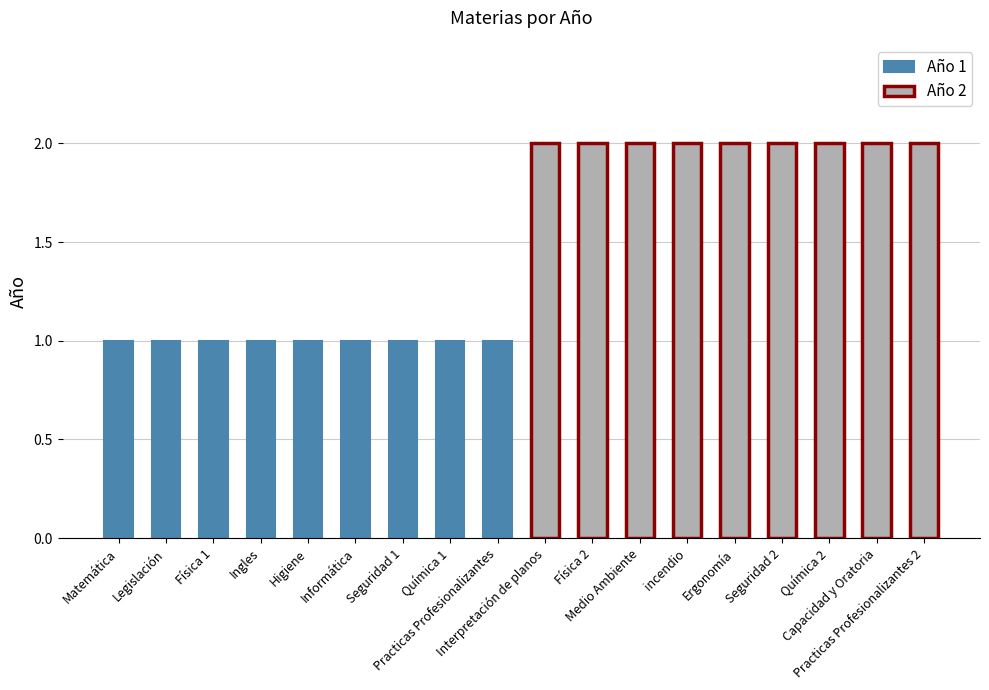

Between Matemática and Ingles, which series saw the biggest shift?

Año 1